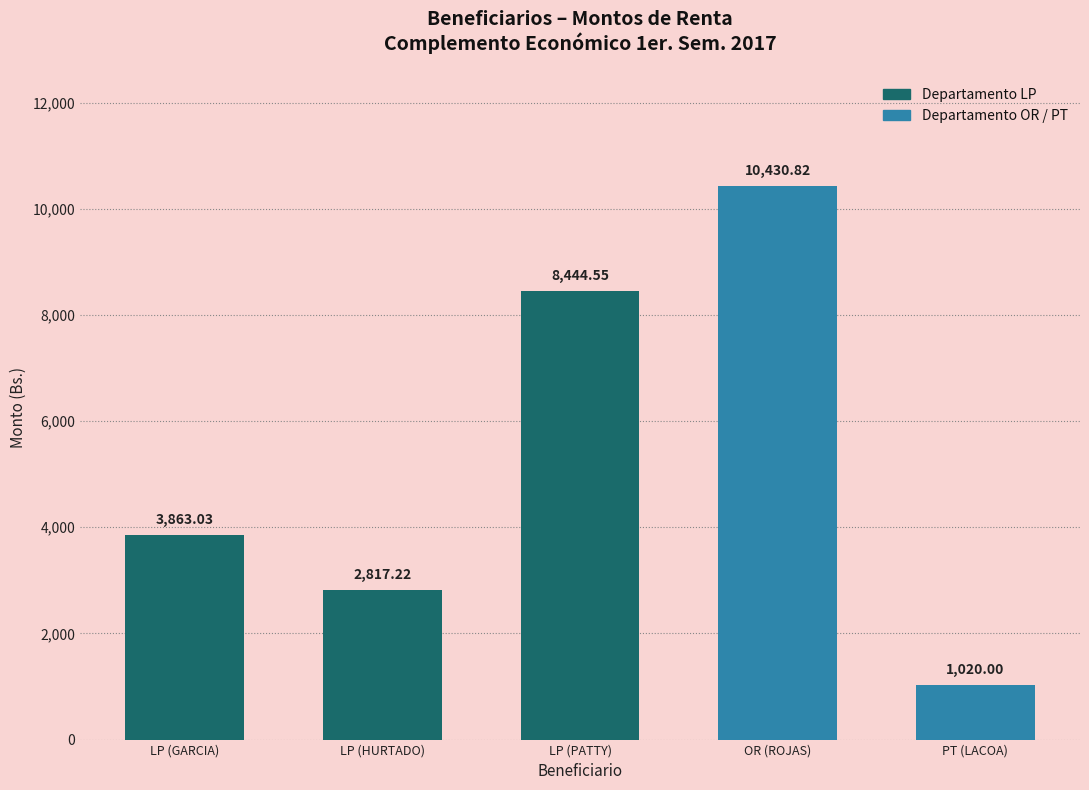

What is the value of the 5th bar from the left?

1020.0